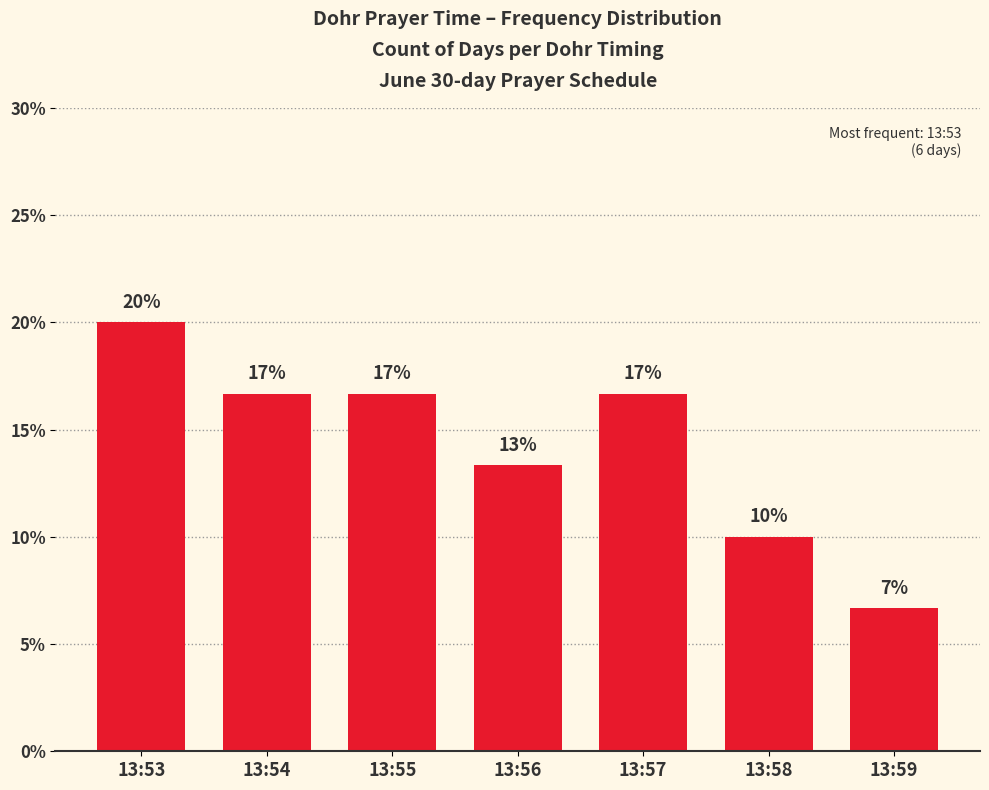

Rank the categories by value from highest to lowest.

13:53, 13:54, 13:55, 13:57, 13:56, 13:58, 13:59